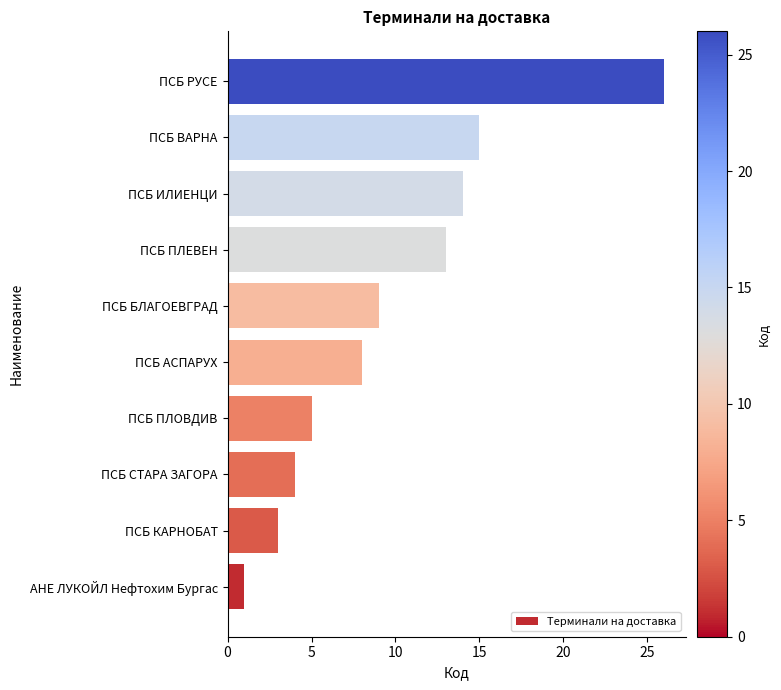

Which label corresponds to the smallest value in the chart?

АНЕ ЛУКОЙЛ Нефтохим Бургас